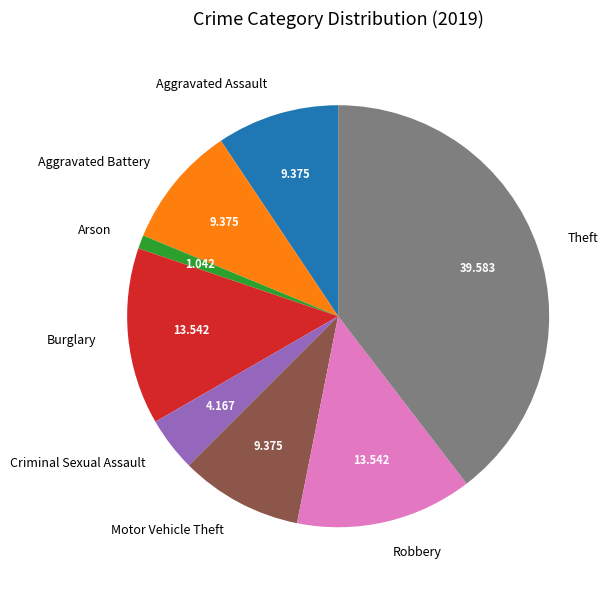

Does Theft account for over 50% of the chart?

No